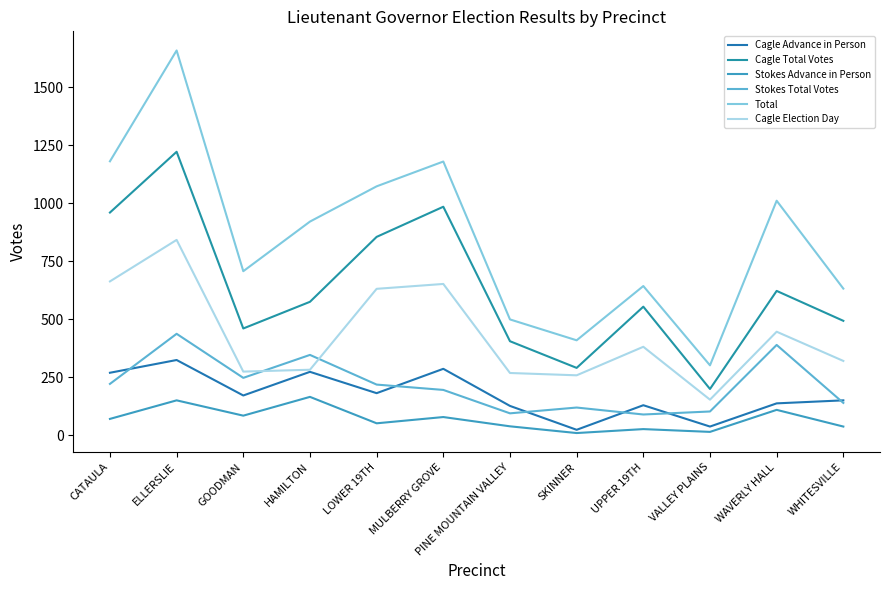

True or false: Cagle Total Votes and Stokes Advance in Person cross at least once.

False